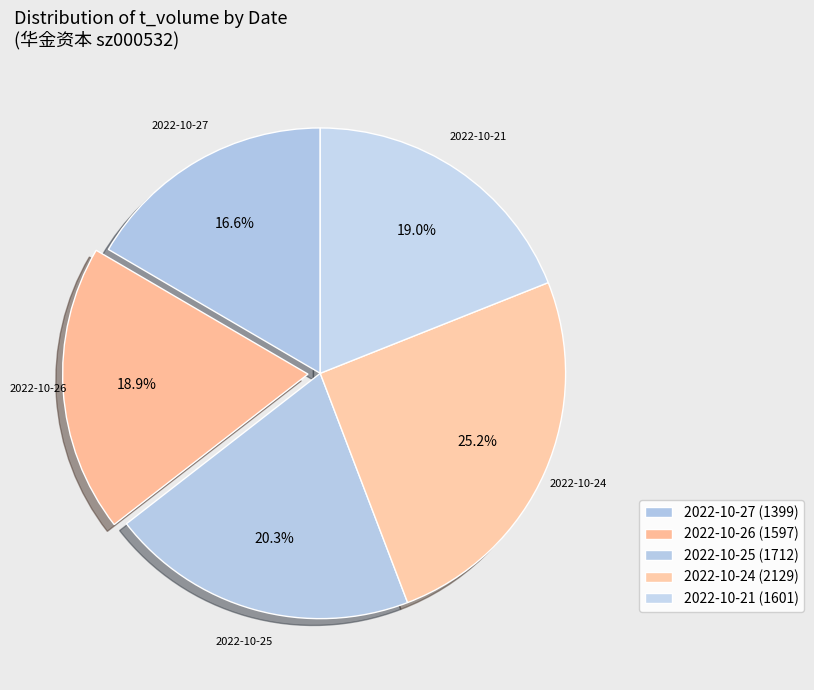

How many segments does this pie chart have?

5